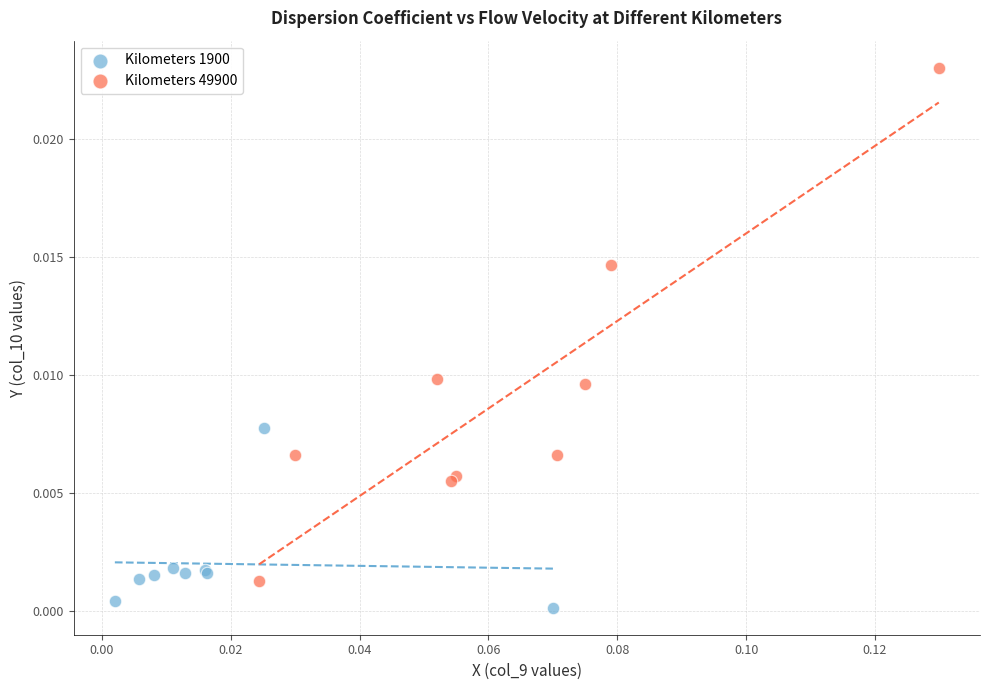

Which series reaches the maximum Y coordinate?

Kilometers 49900